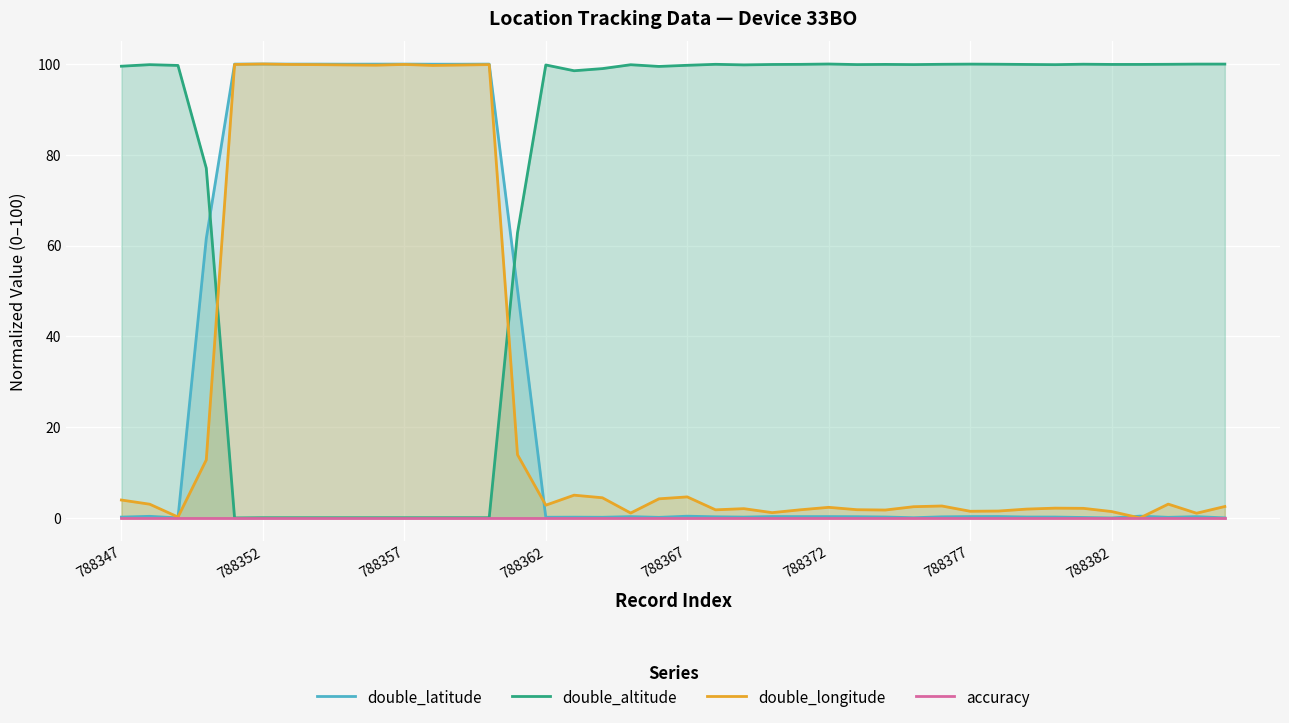

How many values in the double_longitude series exceed 2?

27